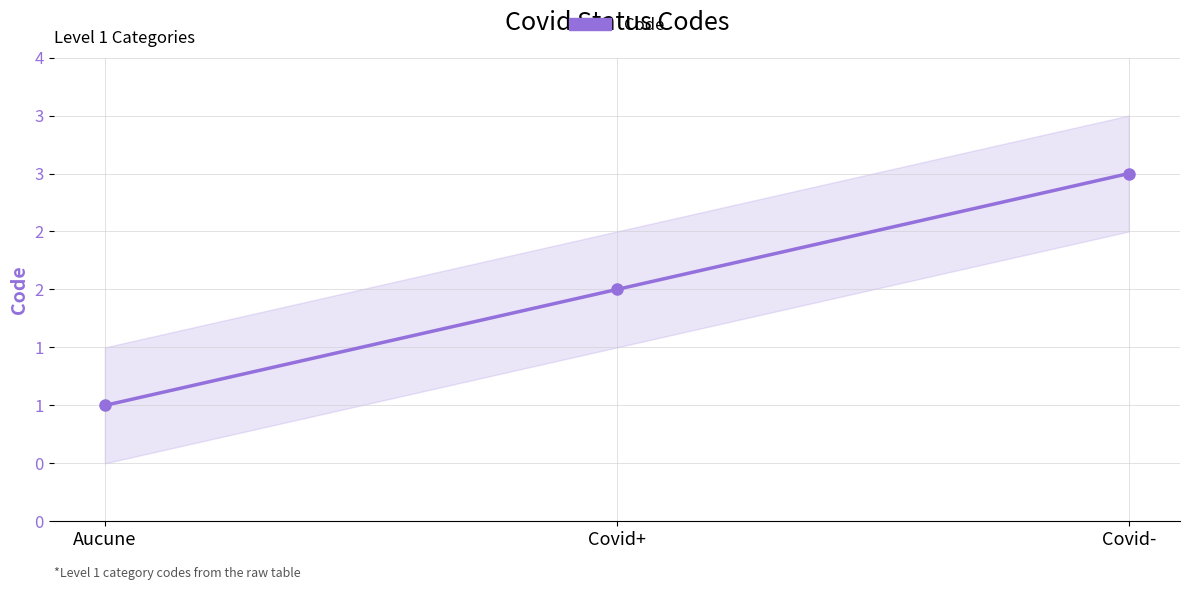

What is the label of the 2nd point from the left?

Covid+